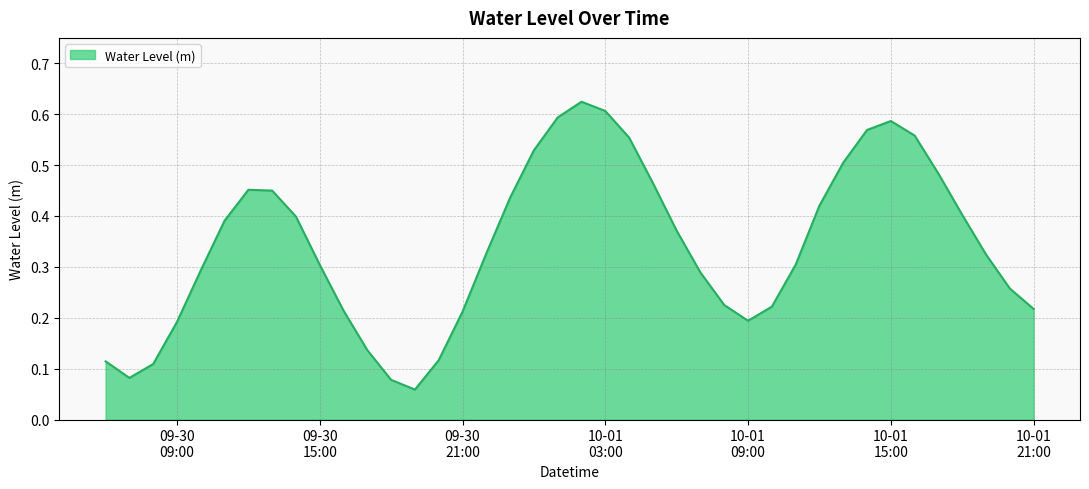

What is the sum of all values?

13.7